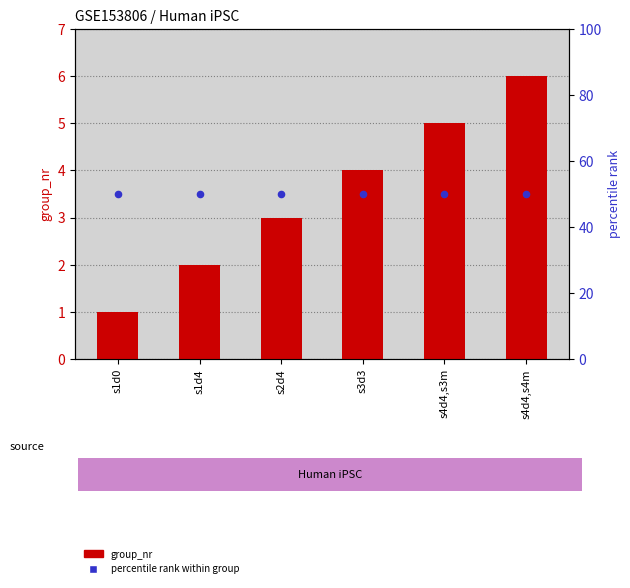

Which series has the largest total across all categories?

percentile rank within group